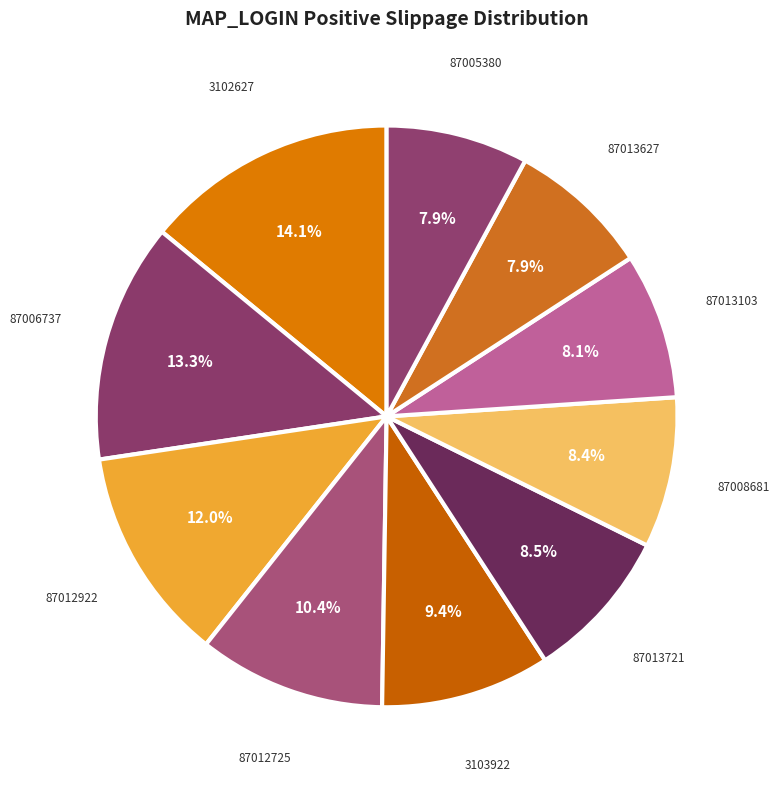

Is 87005380 the majority of the pie?

No